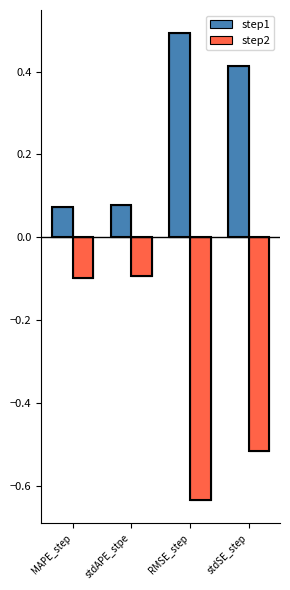

True or false: step2 has a value of -0.5 at stdSE_step.

True